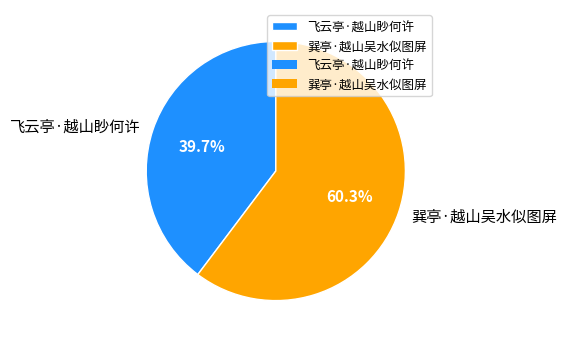

True or false: 飞云亭·越山眇何许 accounts for 26% of the total.

False